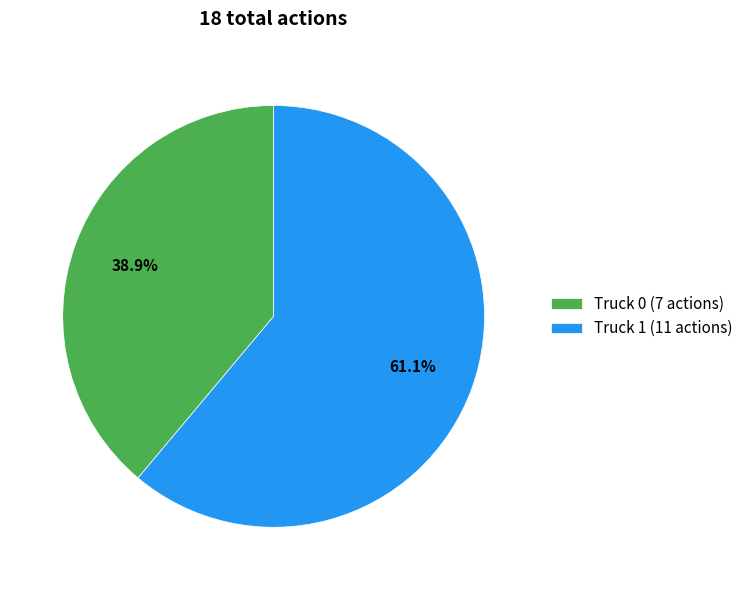

To the nearest percent, what is the difference between the Truck 1 and Truck 0 slice percentages?

22%